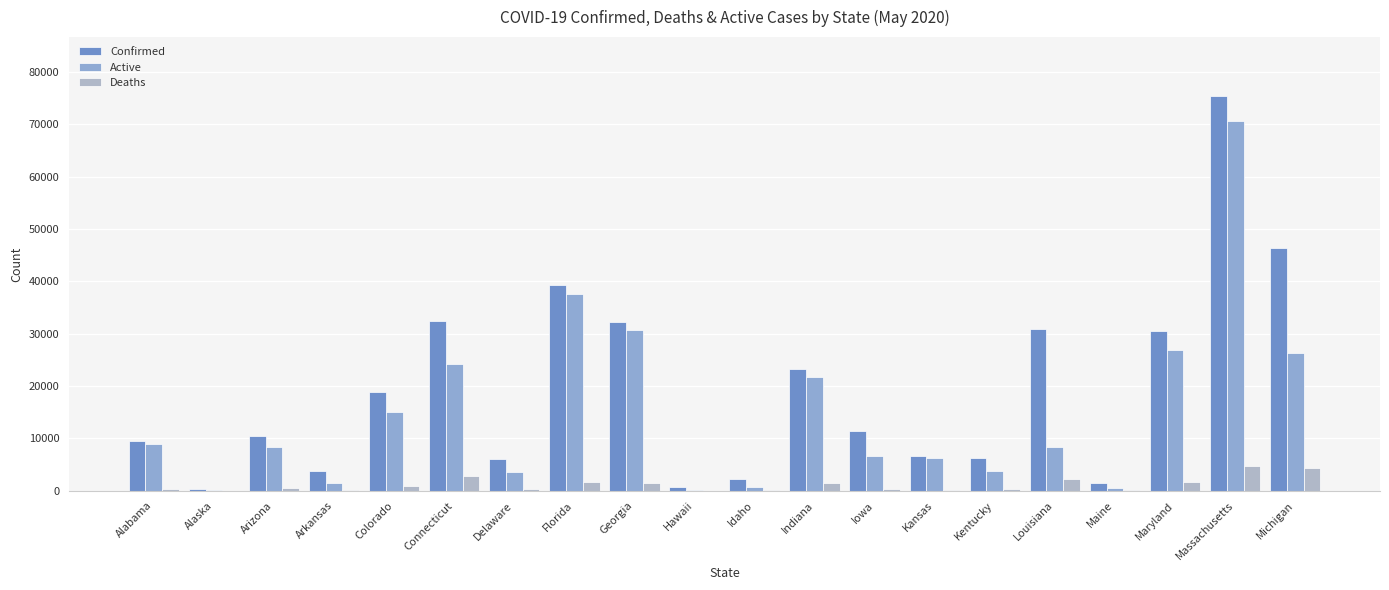

How many categories are shown in the chart?

20